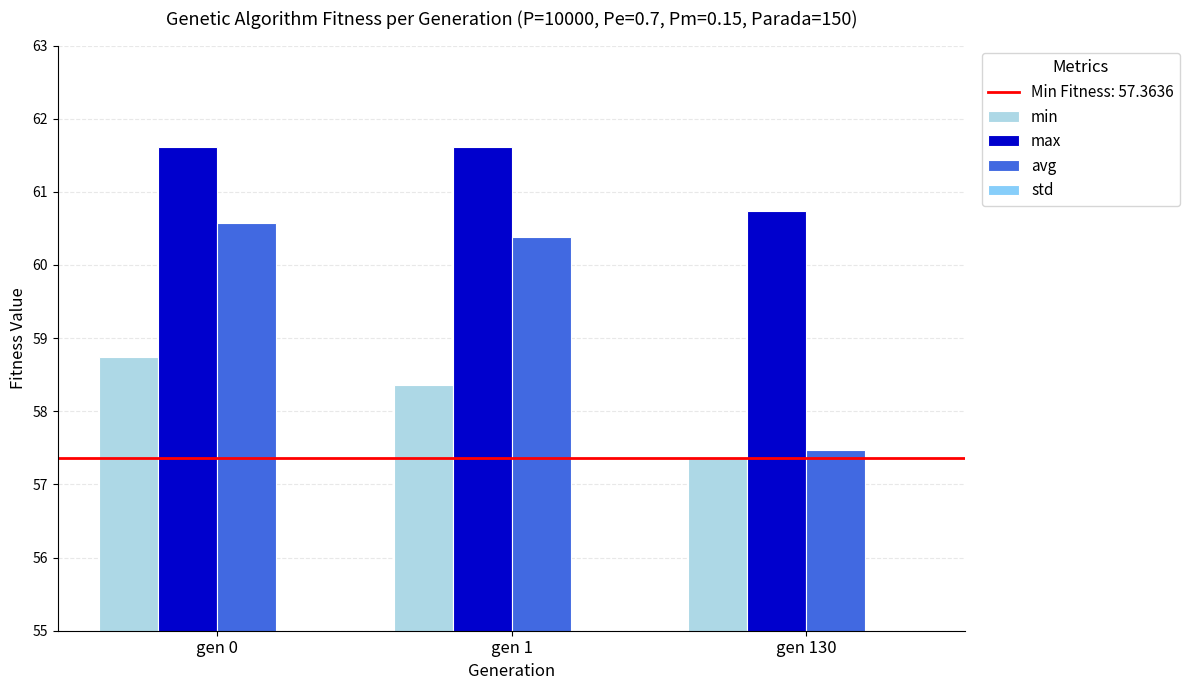

At which category is the sum across all series the highest?

gen 0